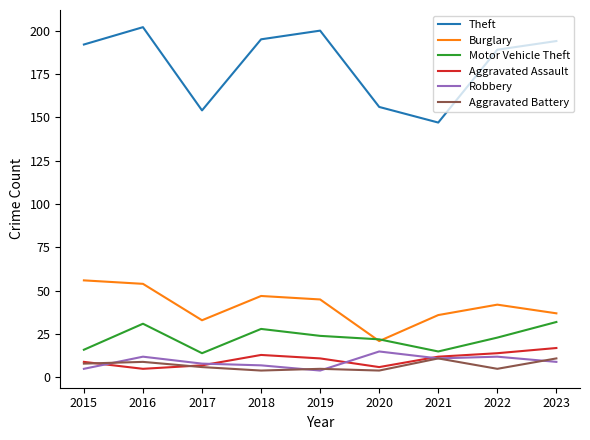

Is this an area chart (filled region under the line)?

No